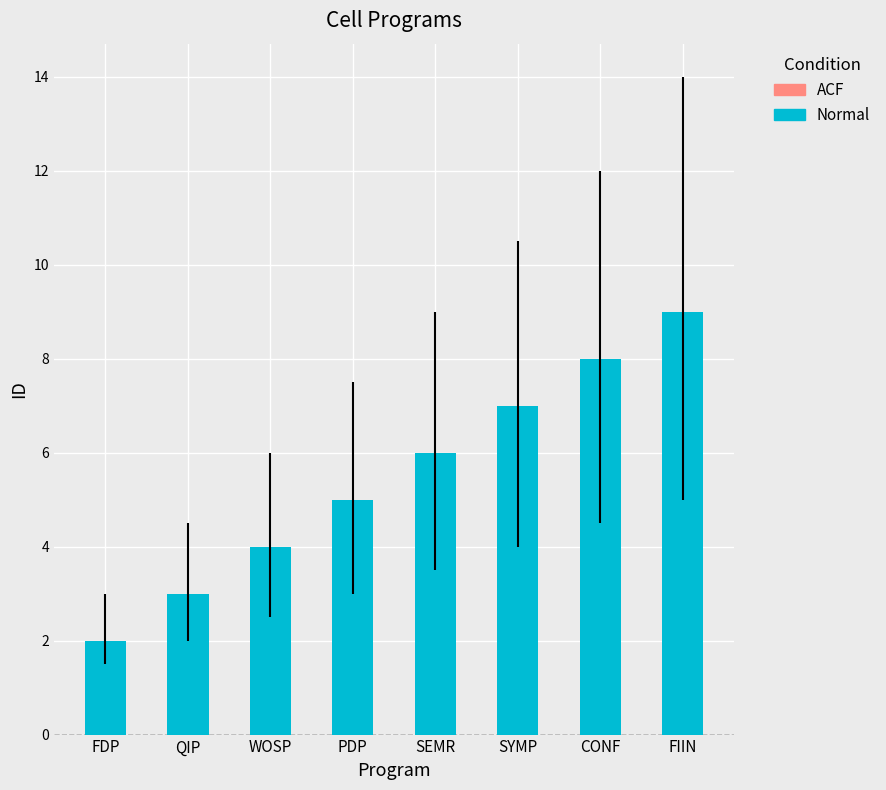

What value does the data have at FDP?

2